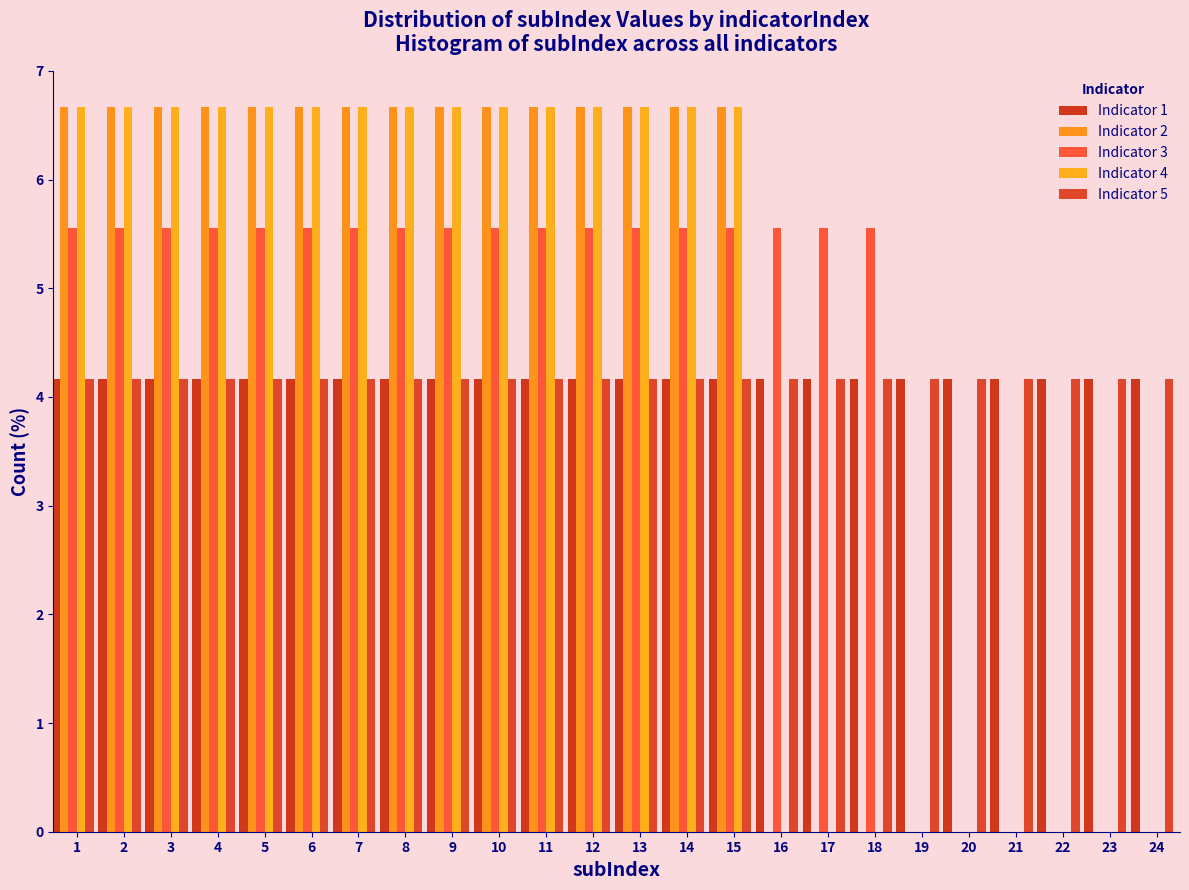

Does the chart contain stacked bars?

No